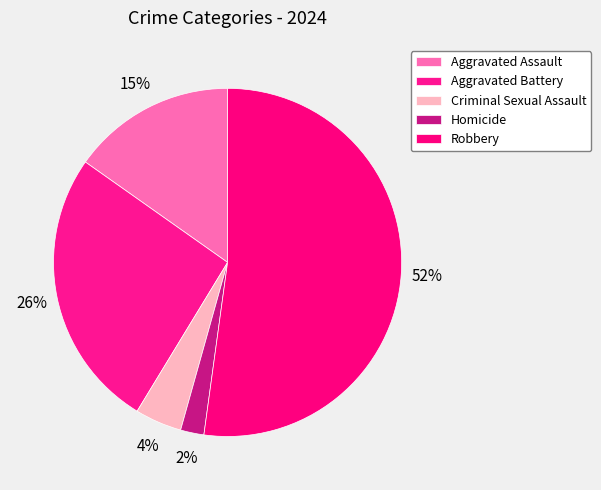

What is the largest slice in the pie chart?

Robbery